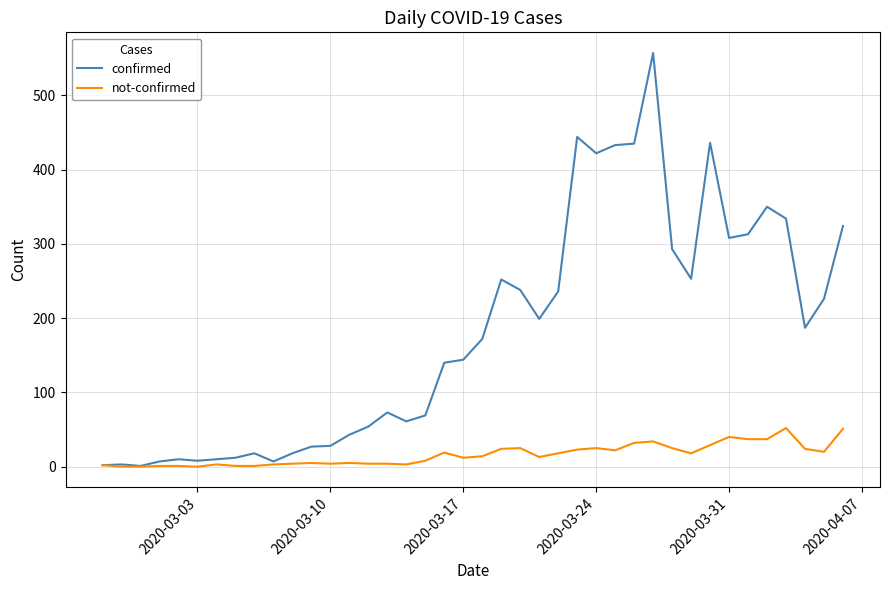

What are all the series names shown in the legend?

confirmed, not-confirmed